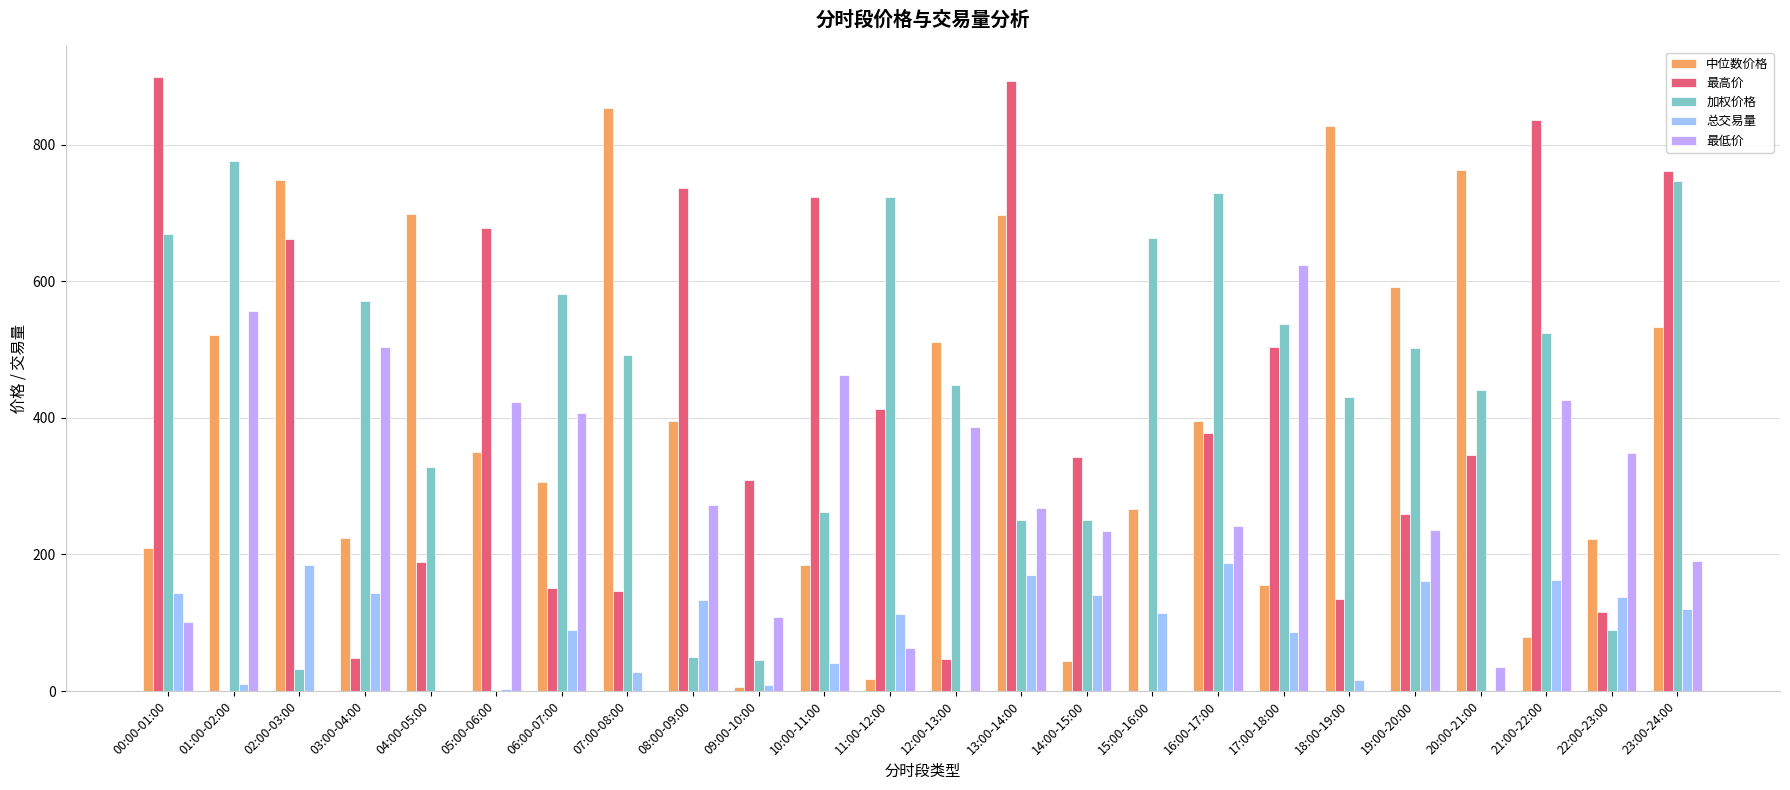

How many groups of bars are there?

24